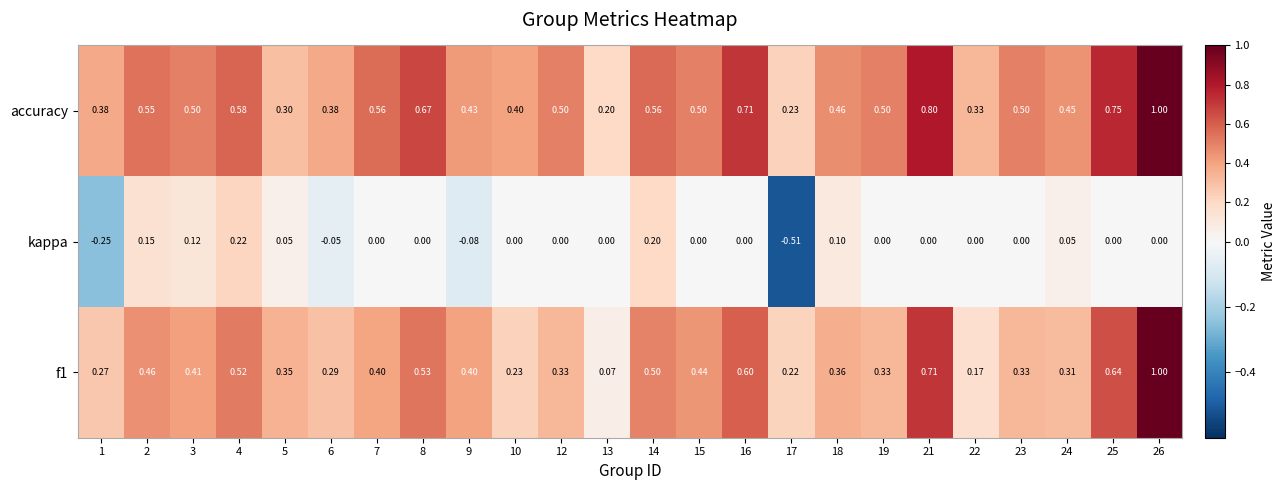

Is the value of f1 at 9 greater than the value of accuracy at 24?

No